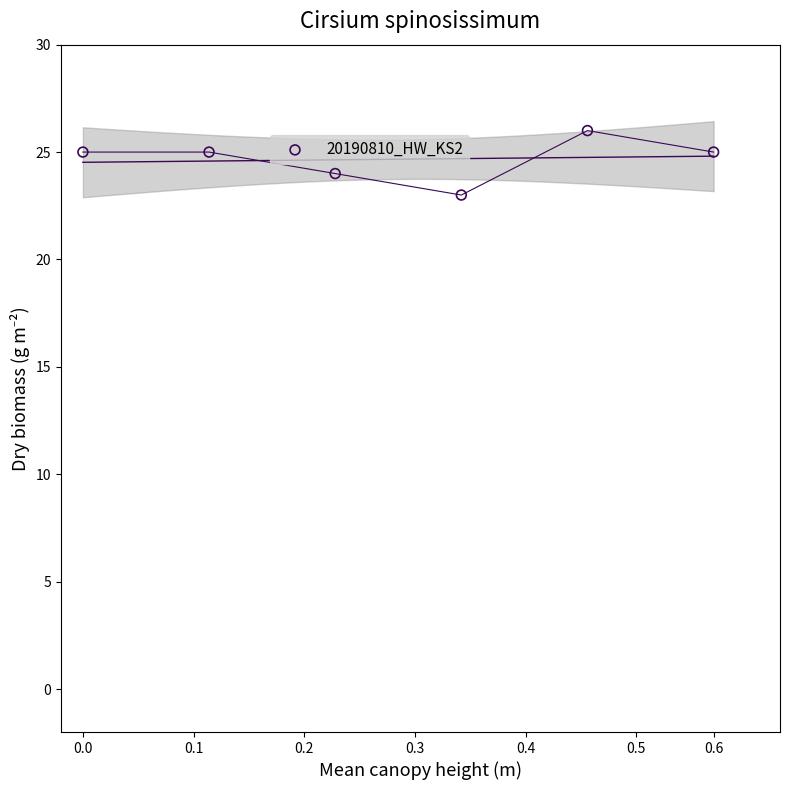

What is the average Y value?

25